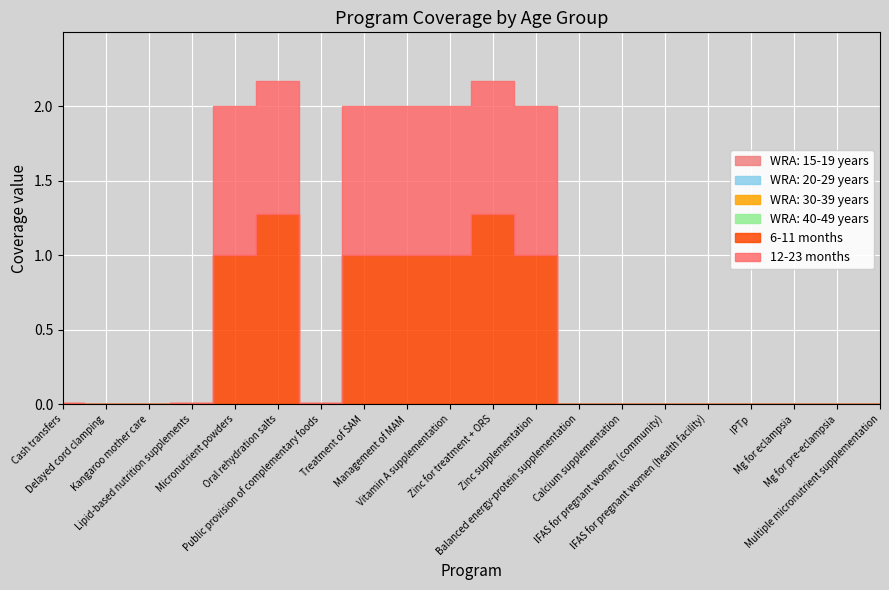

At which label is WRA: 20-29 years closest to 0?

Cash transfers